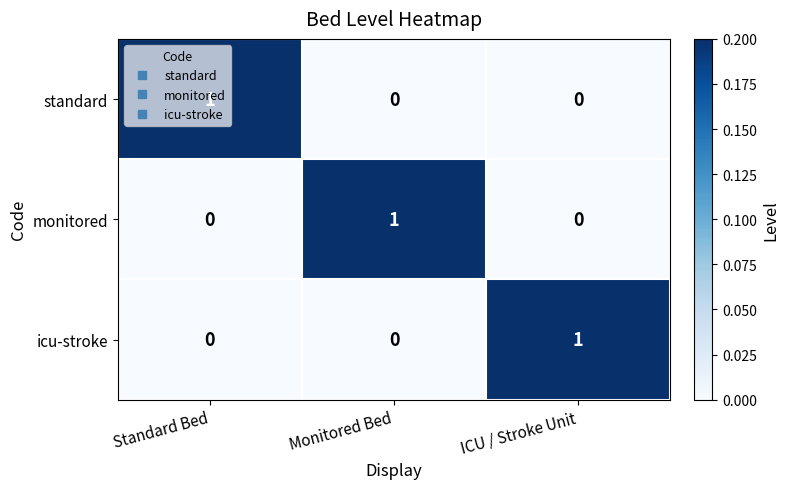

Is it true that monitored equals 0 at Standard Bed?

True